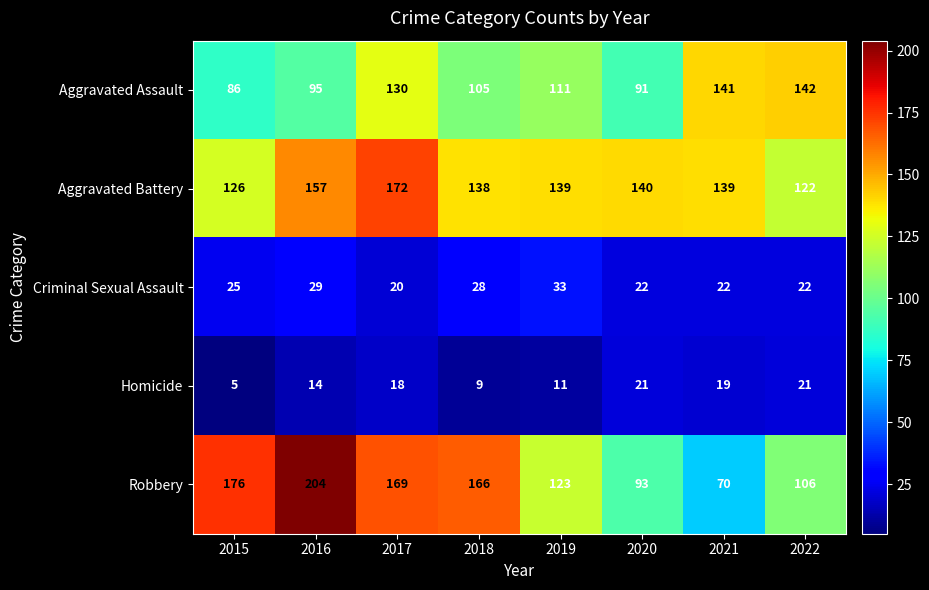

Is it true that Homicide equals 14 at 2016?

True